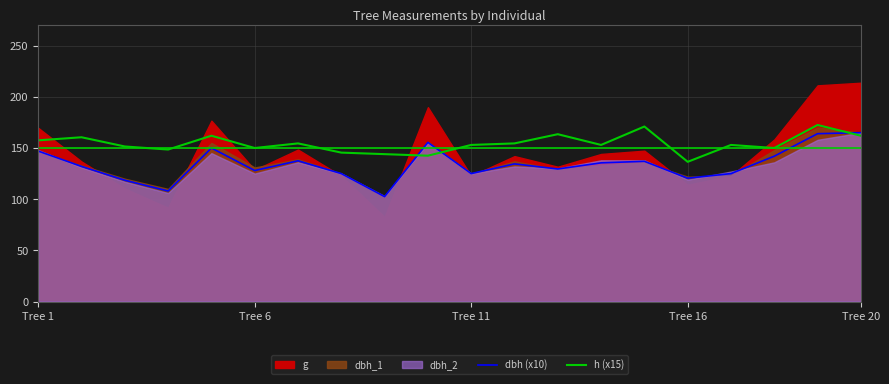

How many intersections are there between h (x15) and dbh (x10)?

3